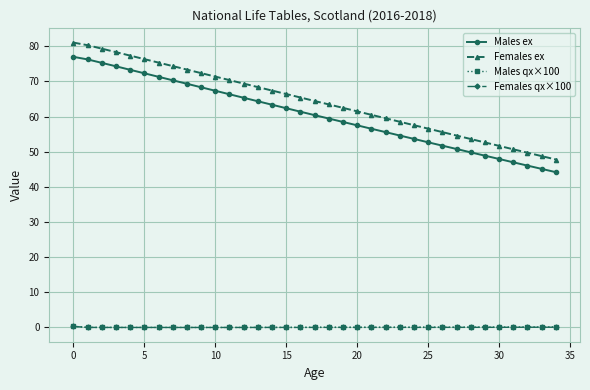

What is the greatest value displayed?

81.1